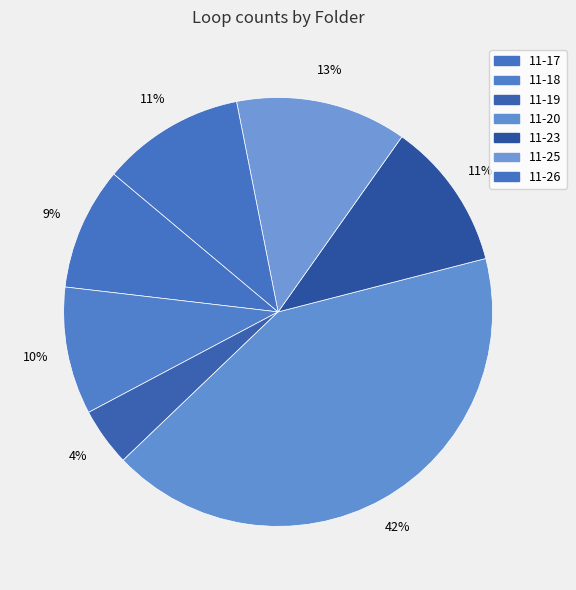

To the nearest percent, what percentage of the pie is 11-20?

42%